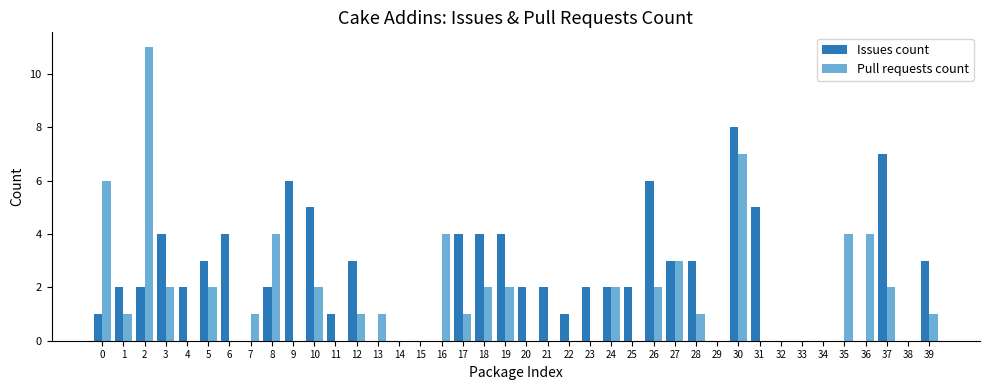

Reading left to right, transcribe all the data shown in this chart.

Issues count: 0=1	1=2	2=2	3=4	4=2	5=3	6=4	7=0	8=2	9=6	10=5	11=1	12=3	13=0	14=0	15=0	16=0	17=4	18=4	19=4	20=2	21=2	22=1	23=2	24=2	25=2	26=6	27=3	28=3	29=0	30=8	31=5	32=0	33=0	34=0	35=0	36=0	37=7	38=0	39=3
Pull requests count: 0=6	1=1	2=11	3=2	4=0	5=2	6=0	7=1	8=4	9=0	10=2	11=0	12=1	13=1	14=0	15=0	16=4	17=1	18=2	19=2	20=0	21=0	22=0	23=0	24=2	25=0	26=2	27=3	28=1	29=0	30=7	31=0	32=0	33=0	34=0	35=4	36=4	37=2	38=0	39=1